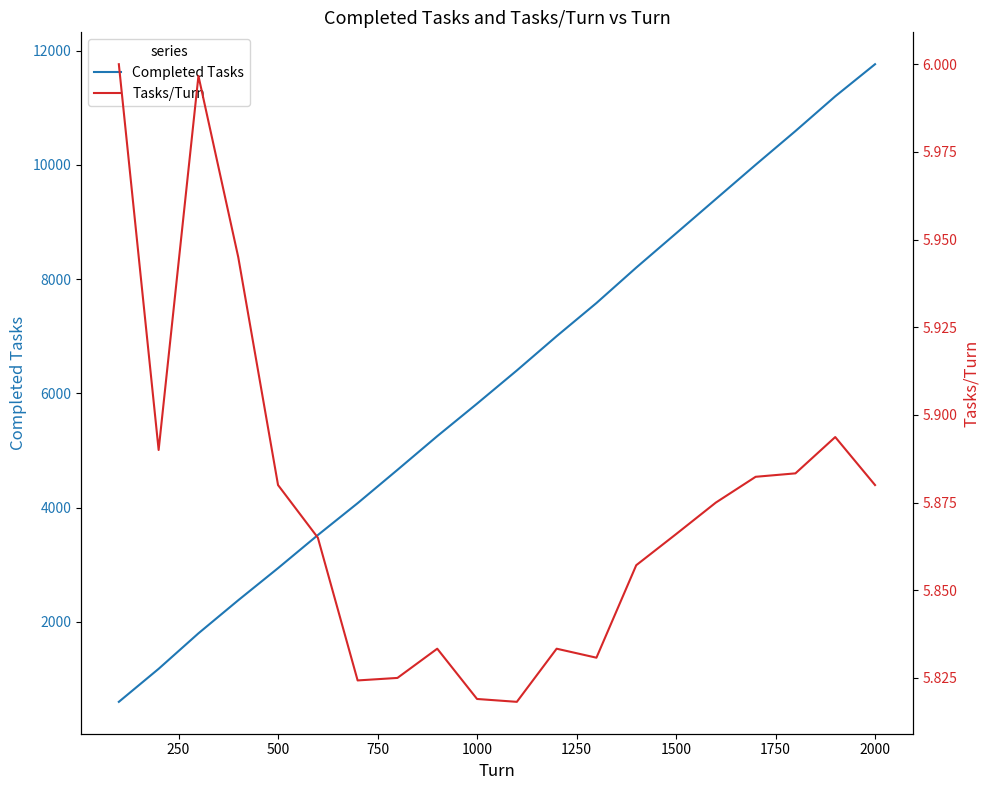

The Tasks/Turn series shows 4.0 at 13. True or false?

False